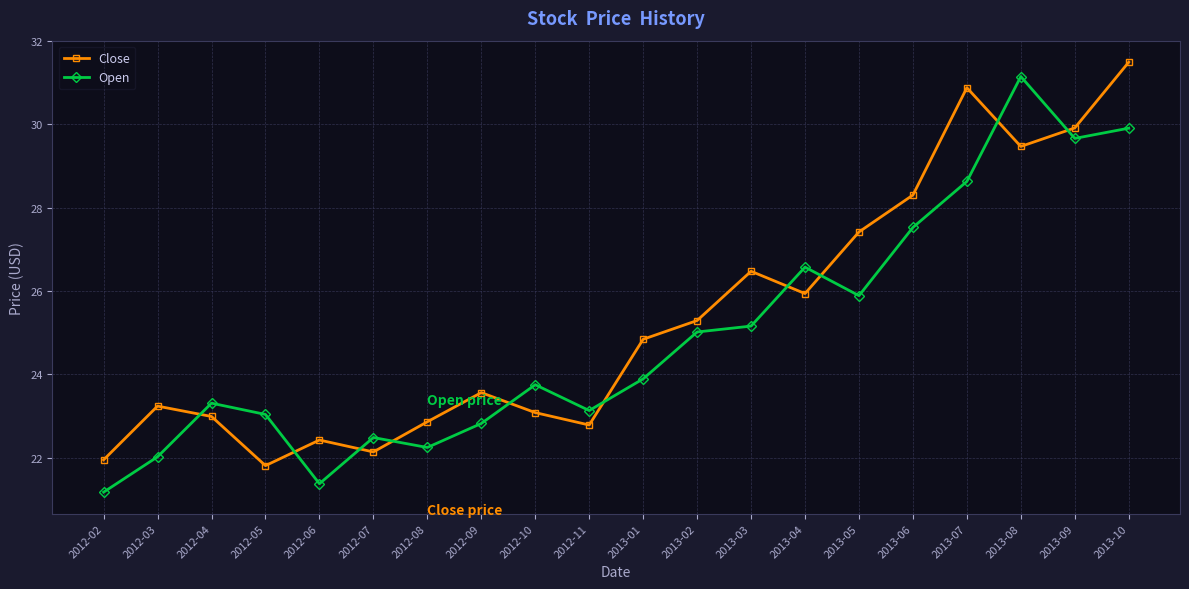

What is the value of the Open point at the 8th from the left?

22.8